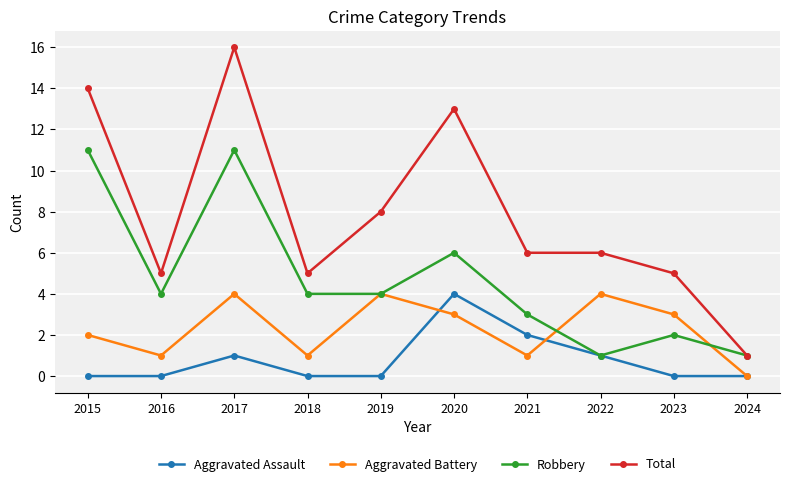

What are all the series names shown in the legend?

Aggravated Assault, Aggravated Battery, Robbery, Total